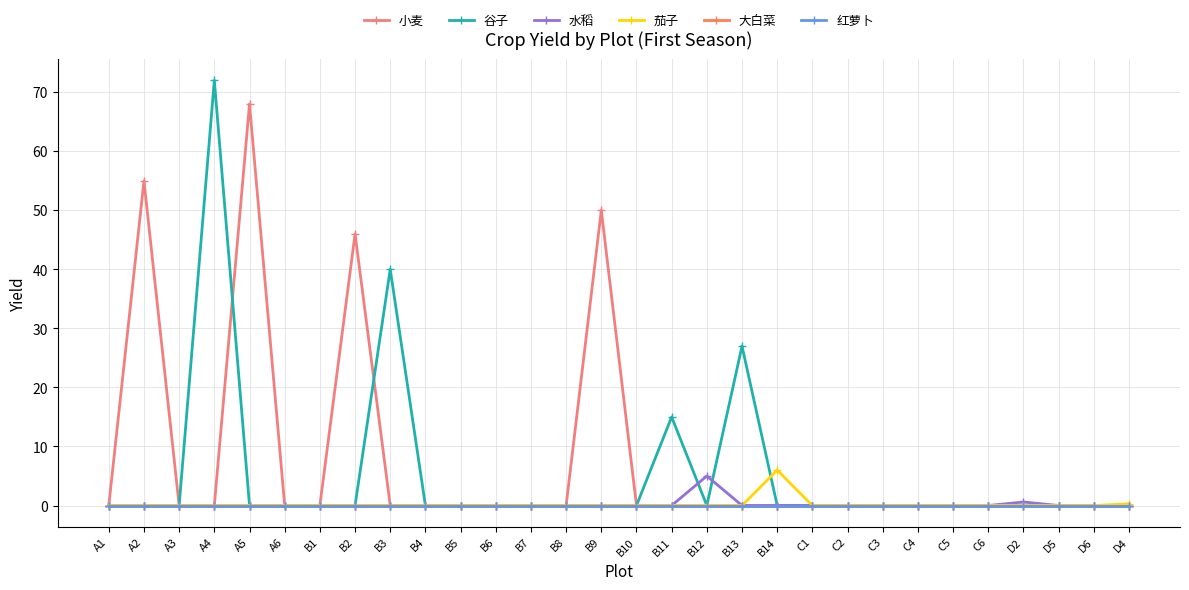

Does the chart have visible grid lines?

Yes